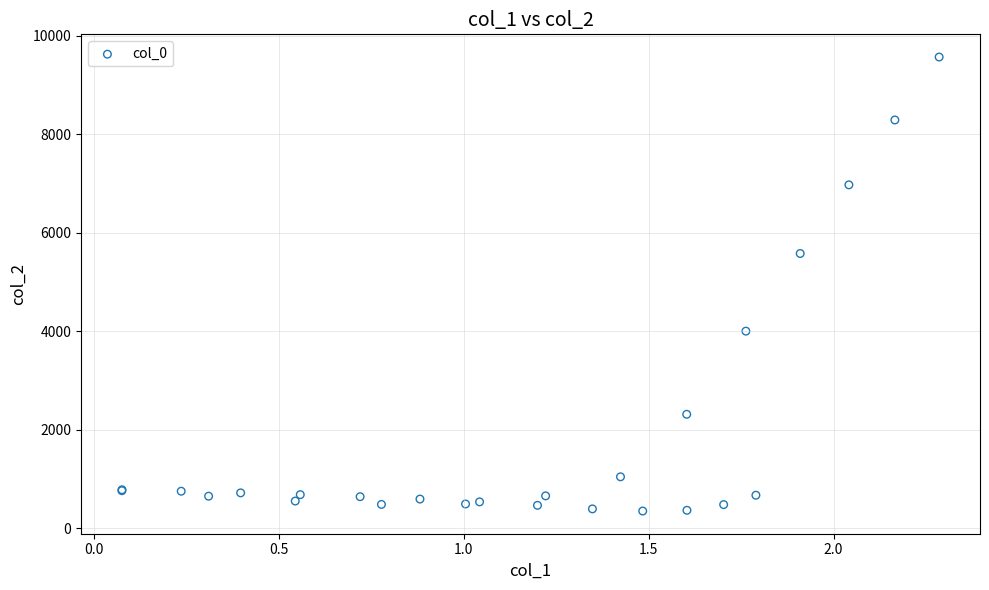

What Y value in the scatter plot is closest to 4959?

5579.3